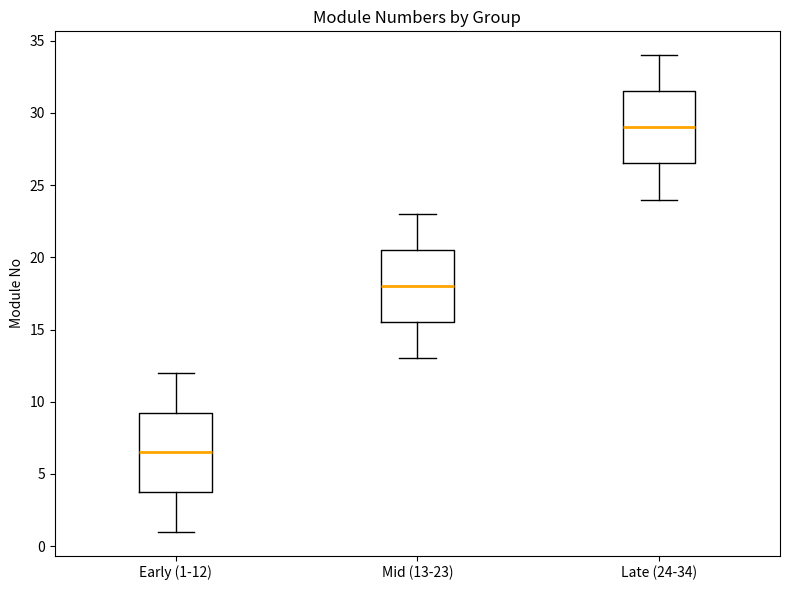

Reading left to right, transcribe this box plot: for each box, give where its median line is, the range the box spans, and where its two whiskers end, as read against the y-axis. The values are not printed on the chart, so give them approximately, as read against the axis.

Early (1-12): median 6.5, box 4.0 to 9.5, whiskers 1.0 to 12.0
Mid (13-23): median 18.0, box 15.5 to 20.5, whiskers 13.0 to 23.0
Late (24-34): median 29.0, box 26.5 to 31.5, whiskers 24.0 to 34.0